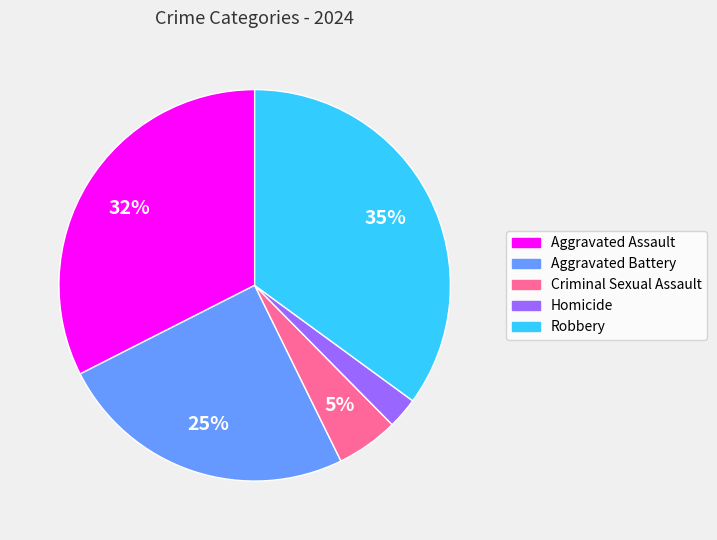

Is there a majority slice in this chart?

No